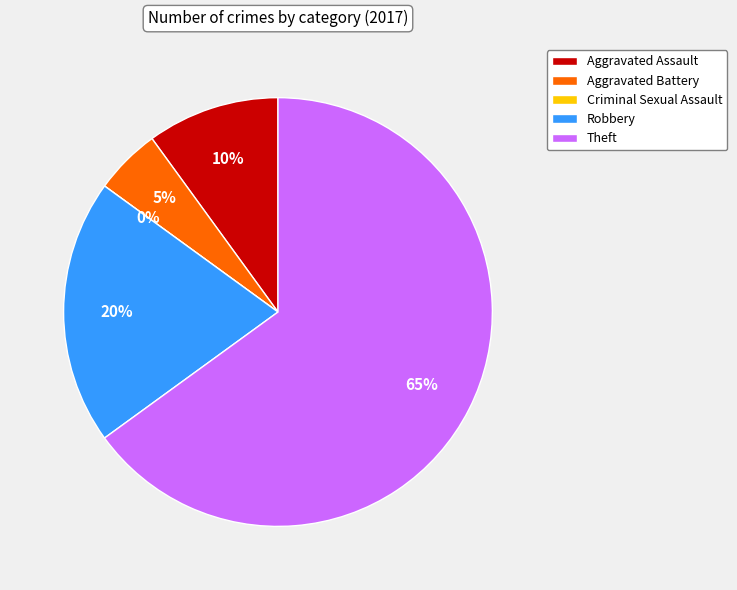

To the nearest percent, what is the difference between the largest and smallest slice percentages?

65%